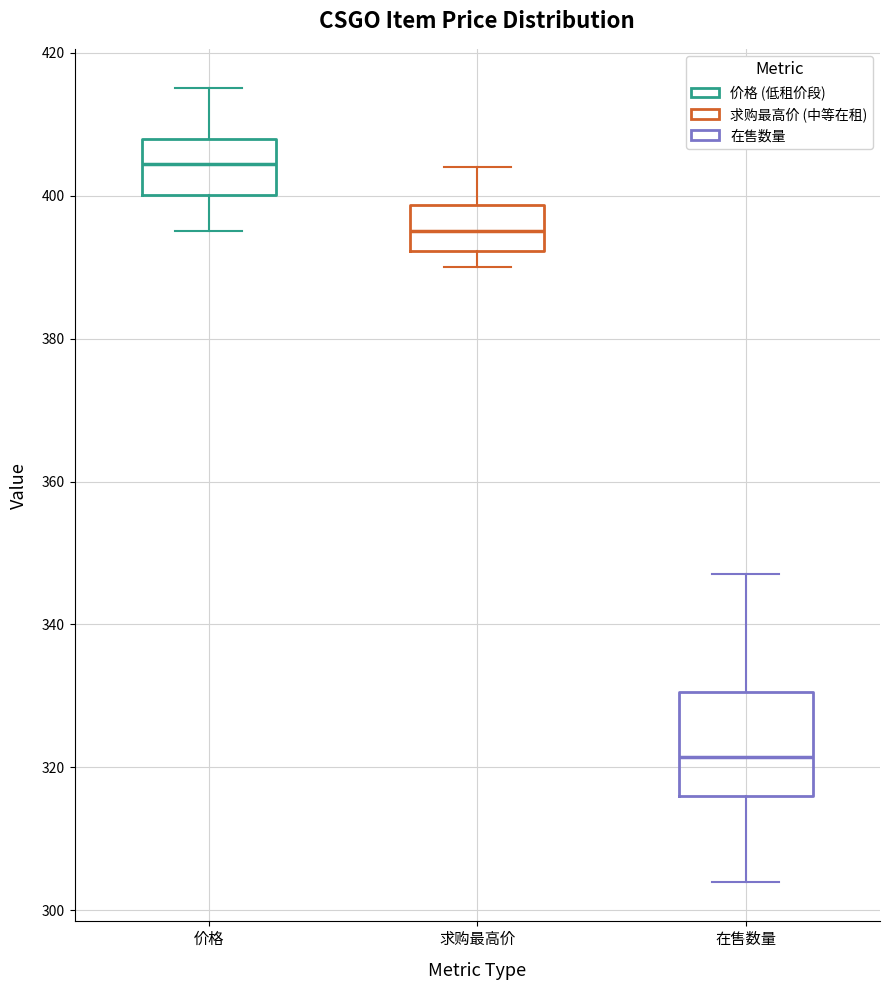

Reading left to right, transcribe this box plot: for each box, give where its median line is, the range the box spans, and where its two whiskers end, as read against the y-axis. The values are not printed on the chart, so give them approximately, as read against the axis.

价格: median 404, box 400 to 408, whiskers 396 to 416
求购最高价: median 396, box 392 to 398, whiskers 390 to 404
在售数量: median 322, box 316 to 330, whiskers 304 to 348